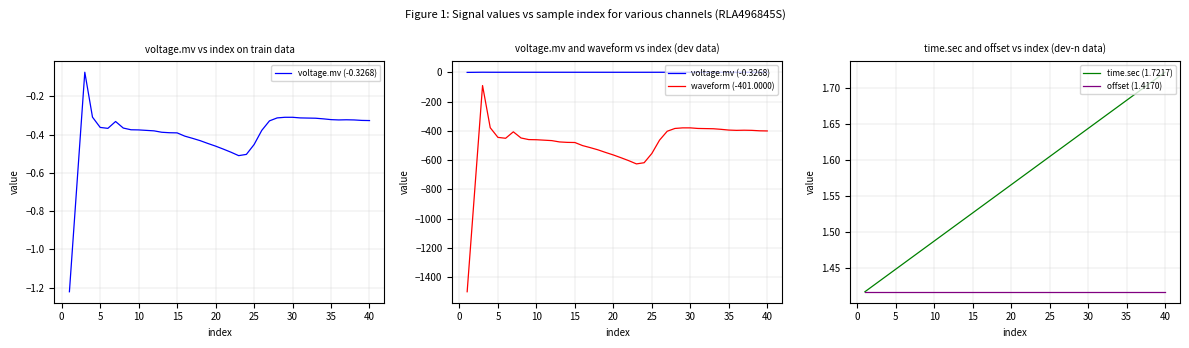

True or false: waveform (-401.0000) and voltage.mv (-0.3268) intersect in this chart.

False